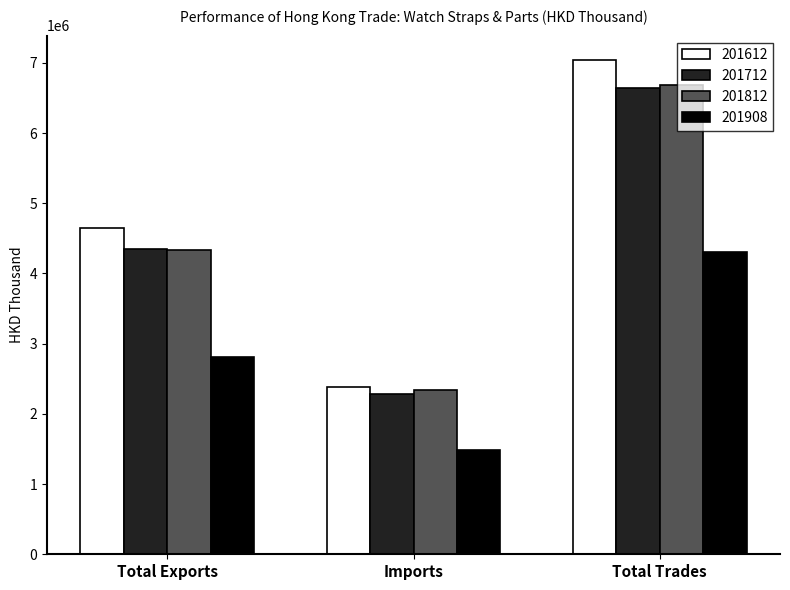

Count the number of categories in the chart.

3